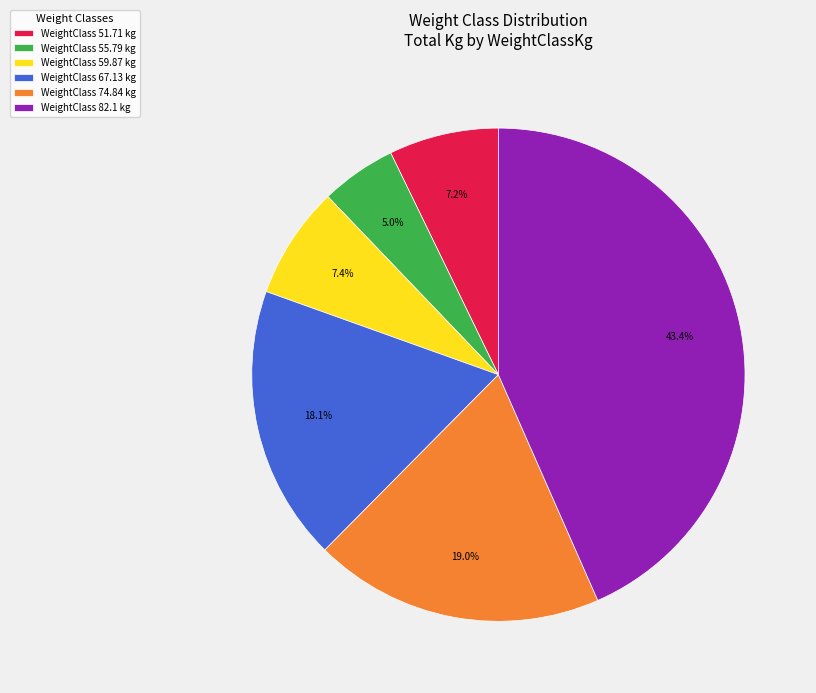

Is there any slice that represents more than half of the pie?

No